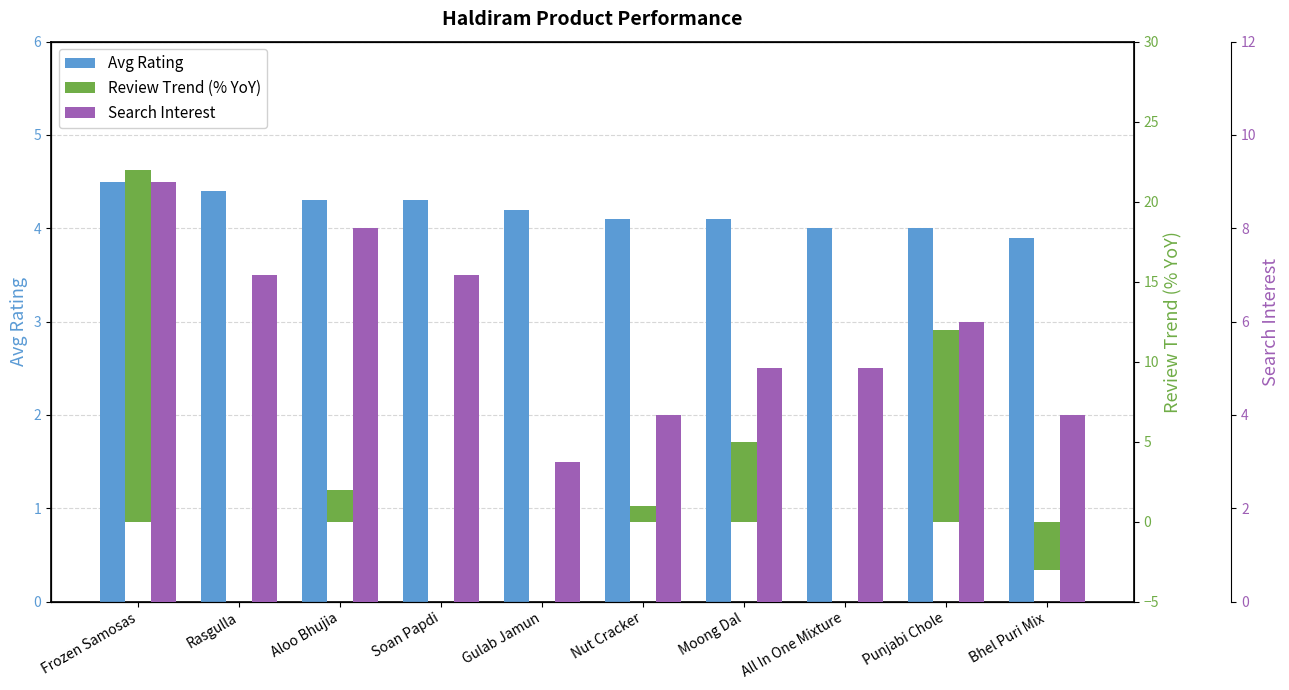

The Review Trend (% YoY) series shows 8.1 at Moong Dal. True or false?

False